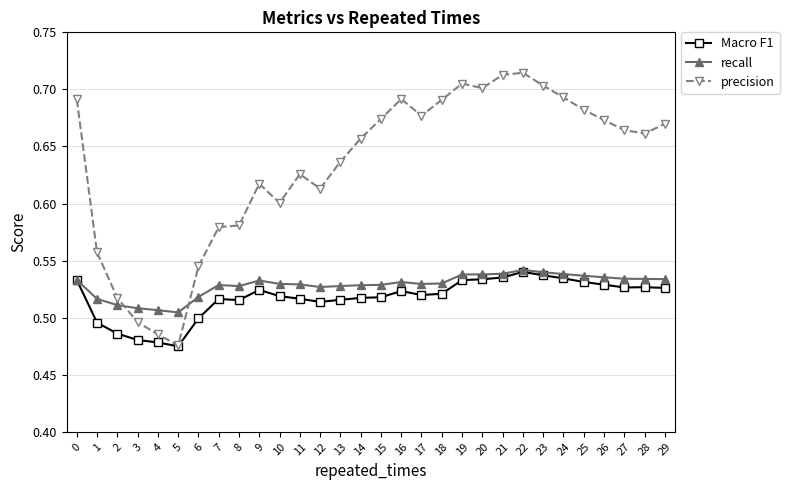

Which series has the widest spread of values?

precision